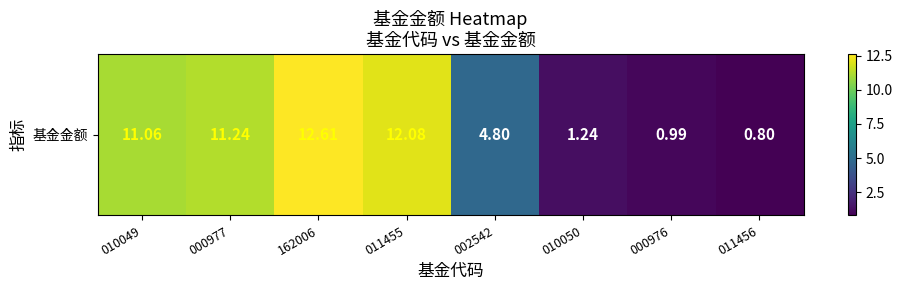

How many series are shown in this chart?

1